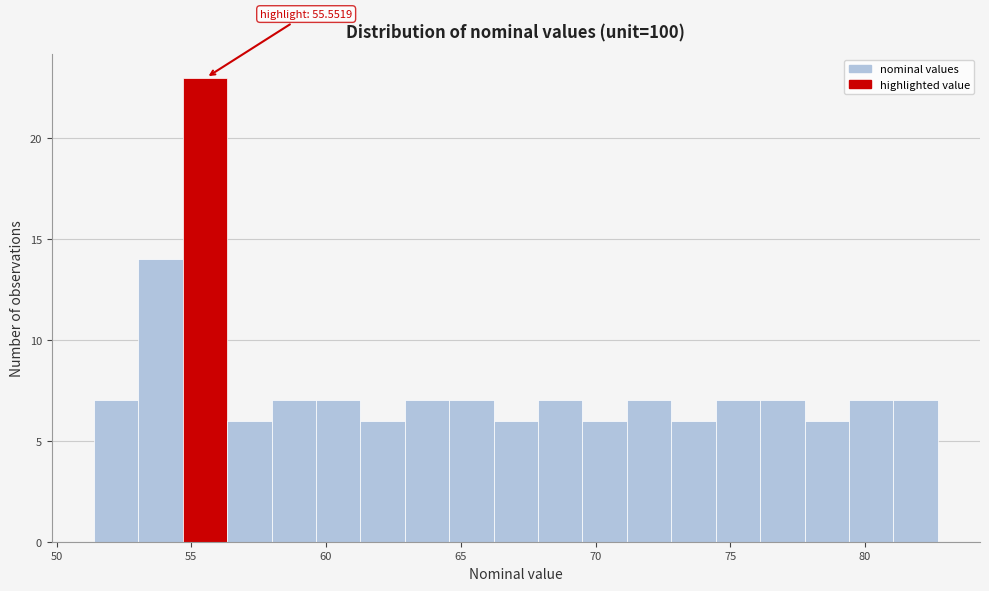

Around what value on the x-axis is the tallest bar? Give the approximate position of its centre, as read against the axis.

55.5